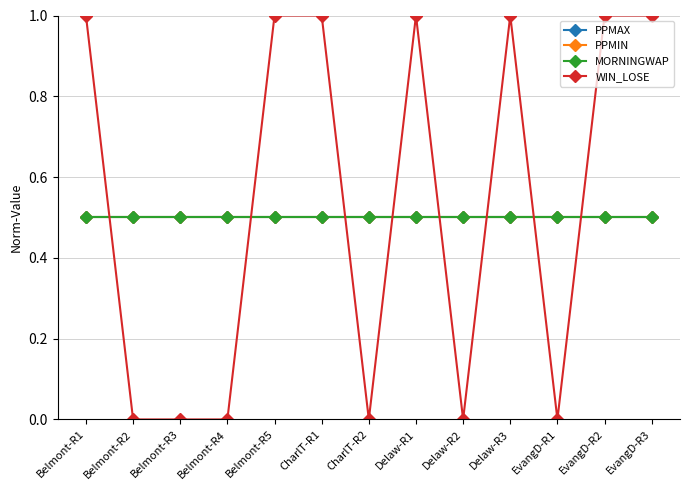

True or false: PPMAX has a value of 0.2 at Belmont-R1.

False